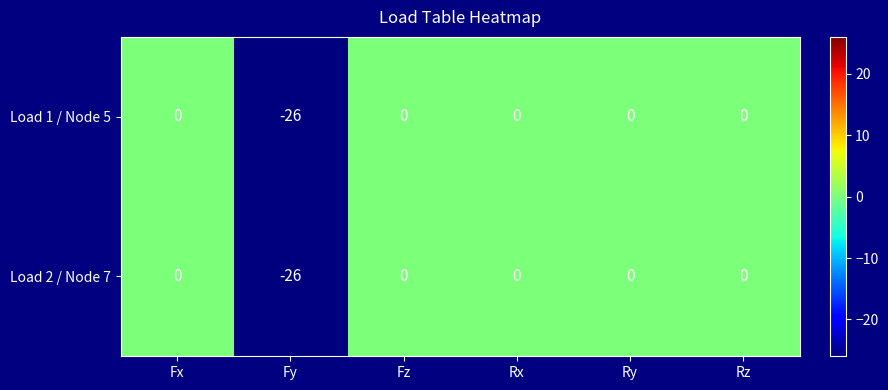

Is the value of Load 2 / Node 7 at Fy greater than the value of Load 1 / Node 5 at Ry?

No